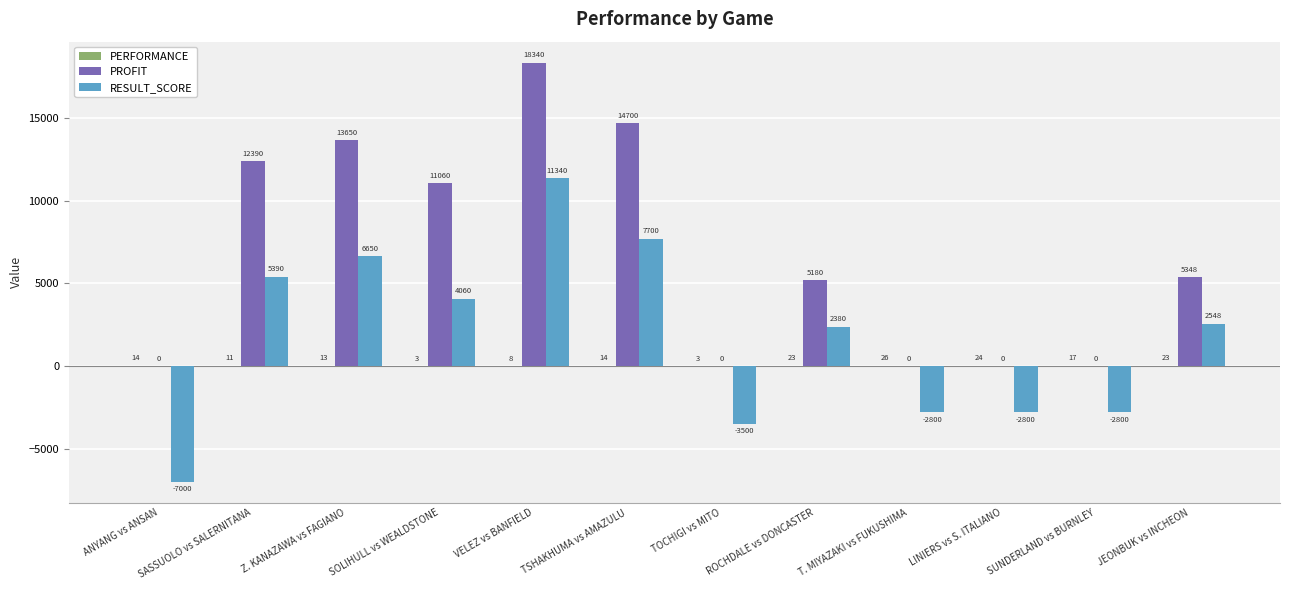

At which label does PROFIT reach its peak?

VELEZ vs BANFIELD